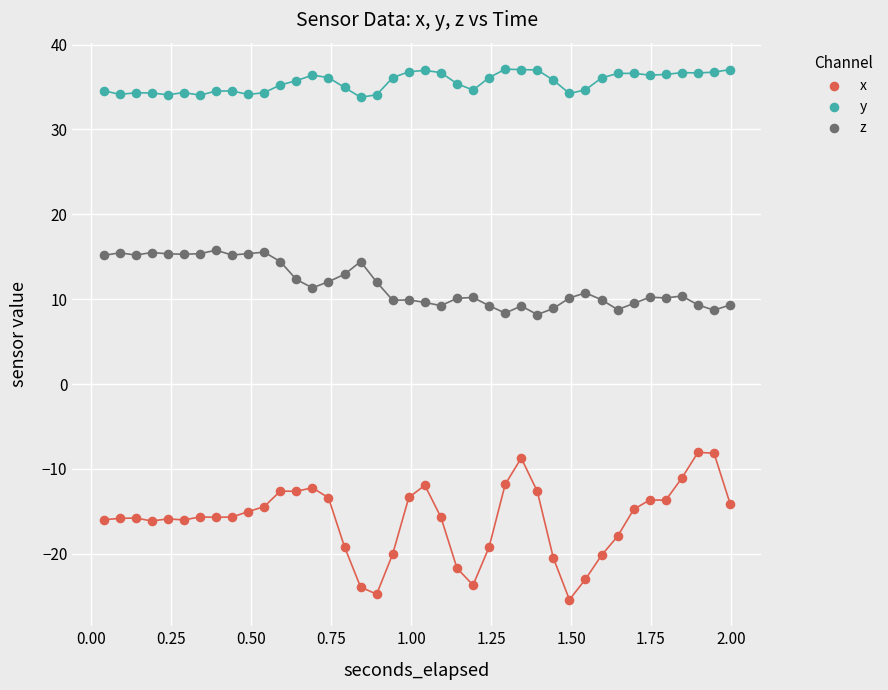

Which series has the largest Y range (max minus min)?

x